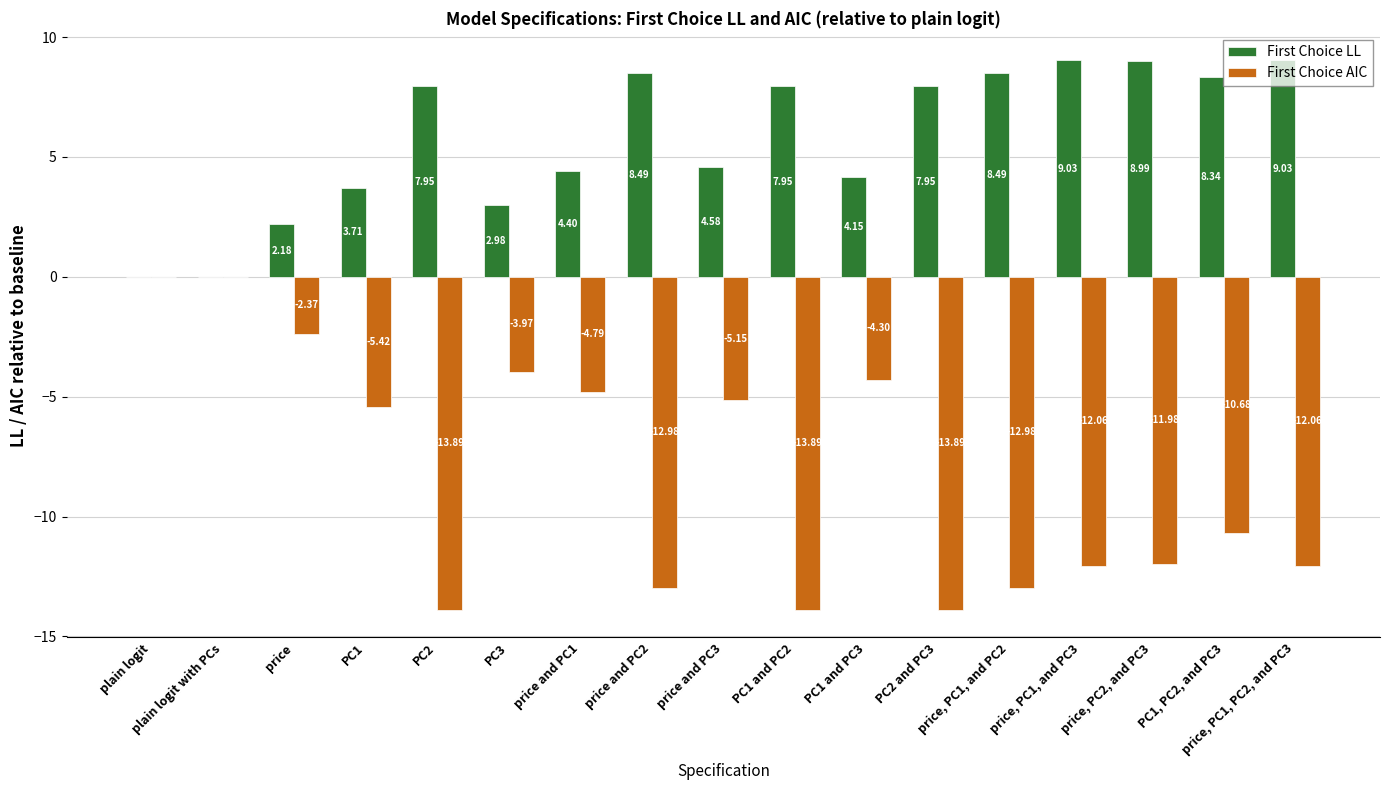

What is the sum of all First Choice LL values?

98.2